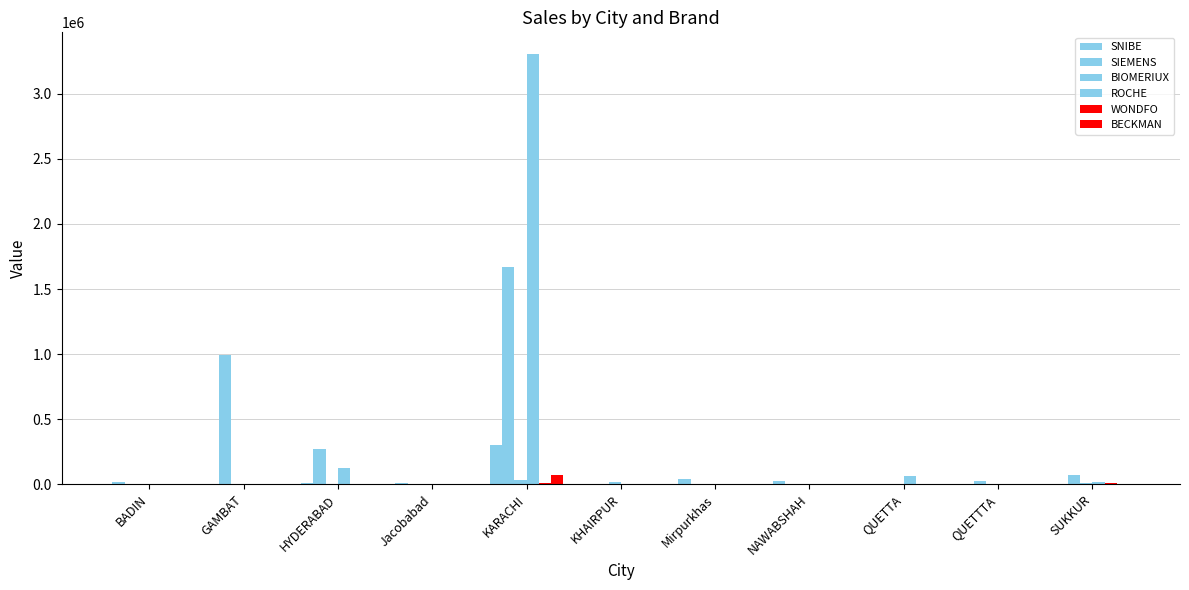

How many data points does each series have?

11